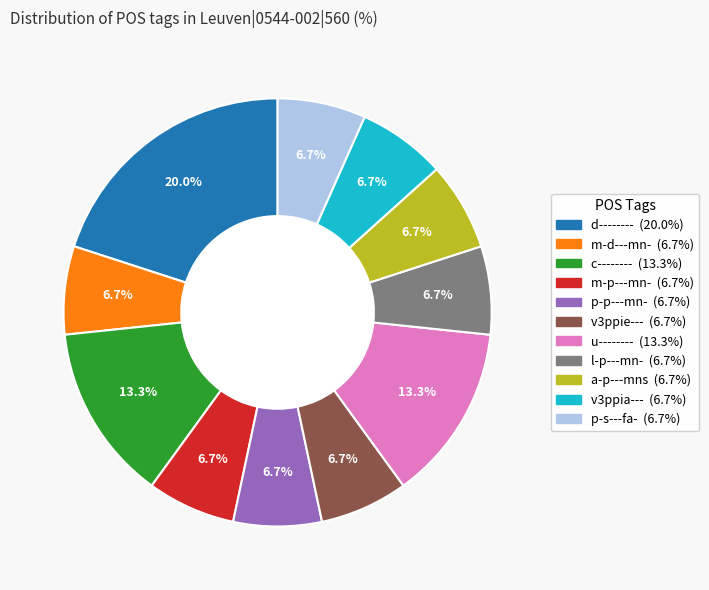

Does m-p---mn- account for over 50% of the chart?

No